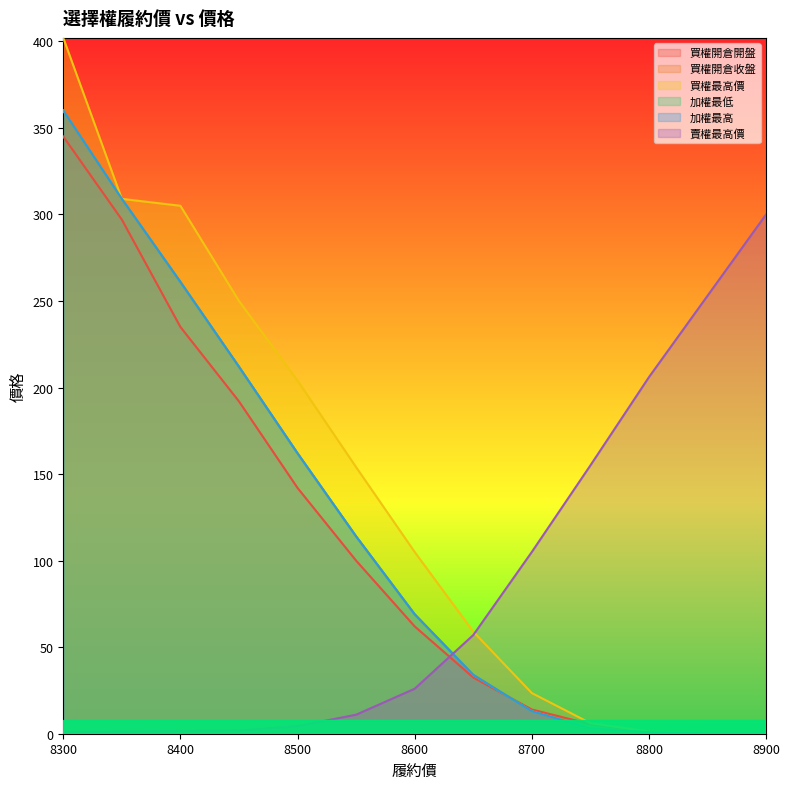

Is it true that 賣權最高價 equals 155.0 at 8750?

True